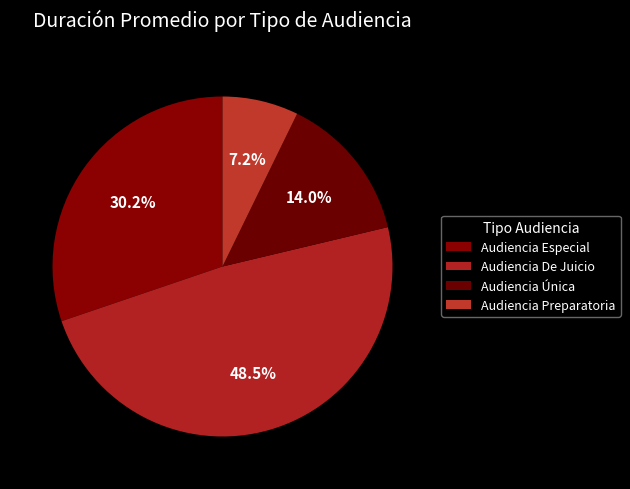

Does any single category account for the majority?

No